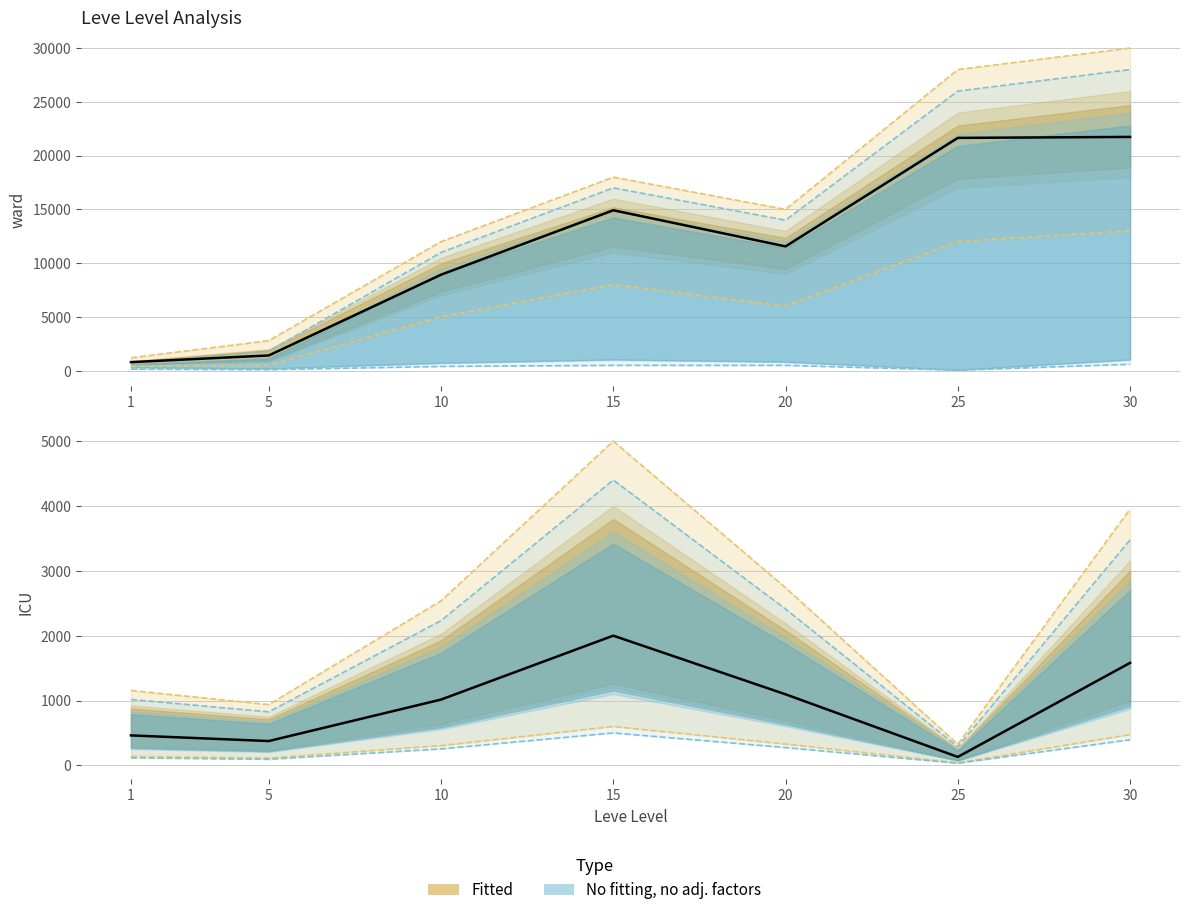

Does the chart display data point markers on the line(s)?

No